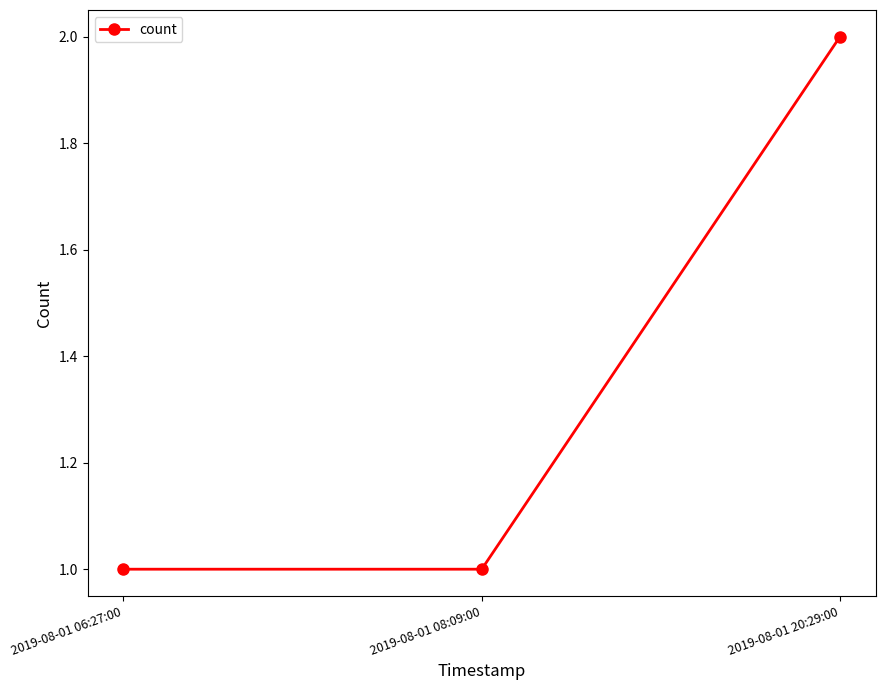

Does the chart display data point markers on the line(s)?

Yes